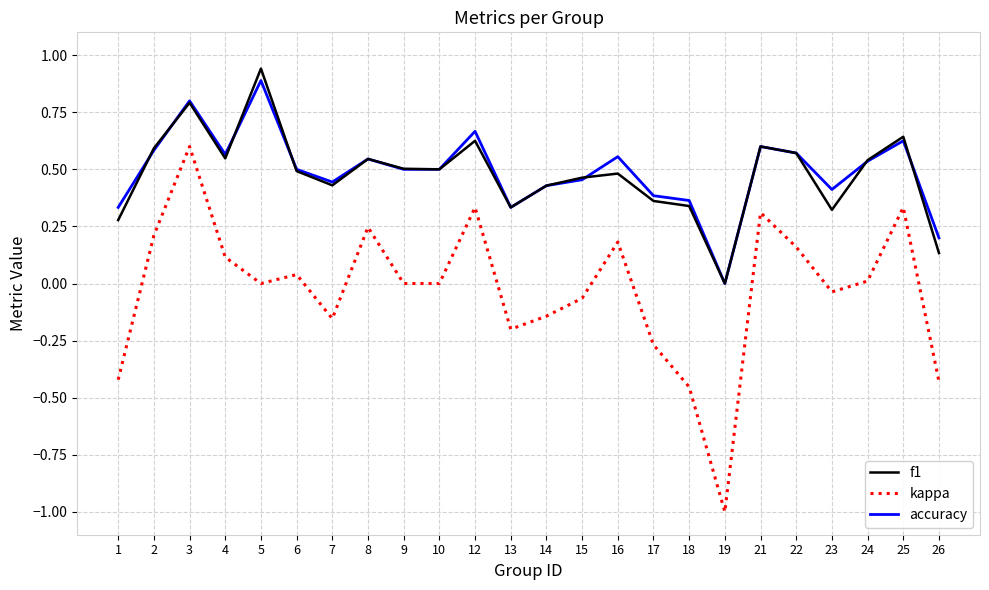

True or false: f1 and kappa cross at least once.

False